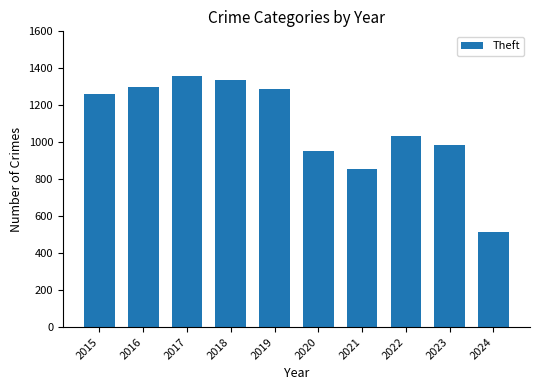

What is the sum of the values at 2018 and 2016?

2634